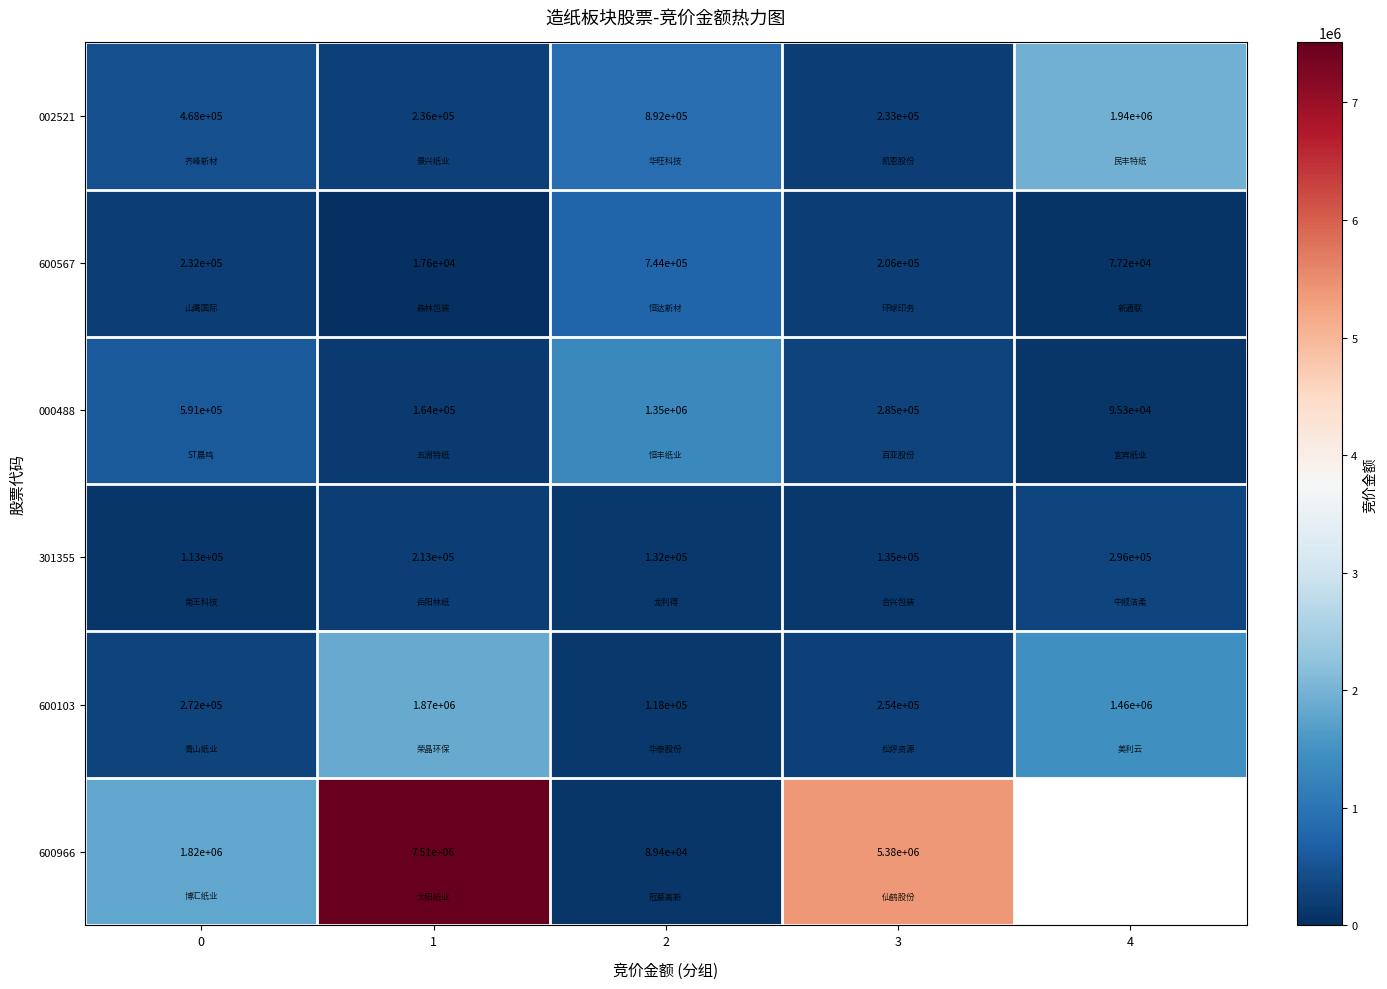

The 600567 series shows 27960 at 1. True or false?

False